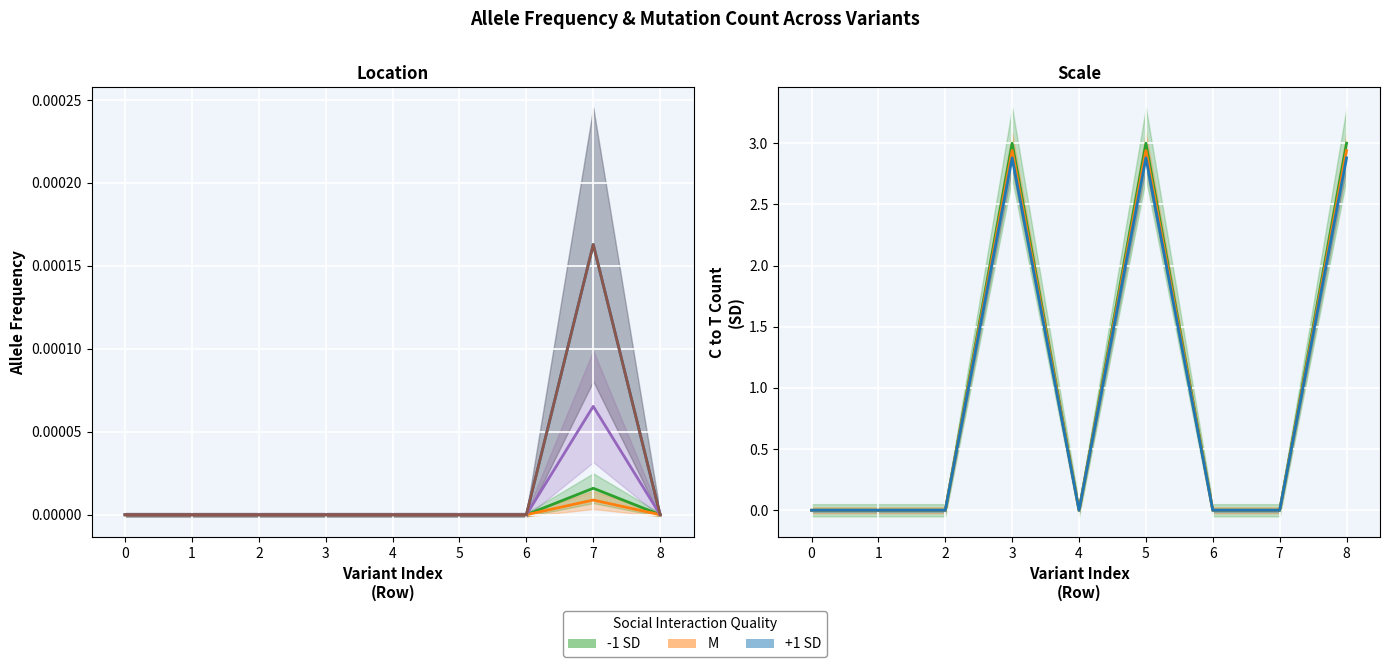

How many values in the gnomAD_SAS_AF series exceed 0?

1